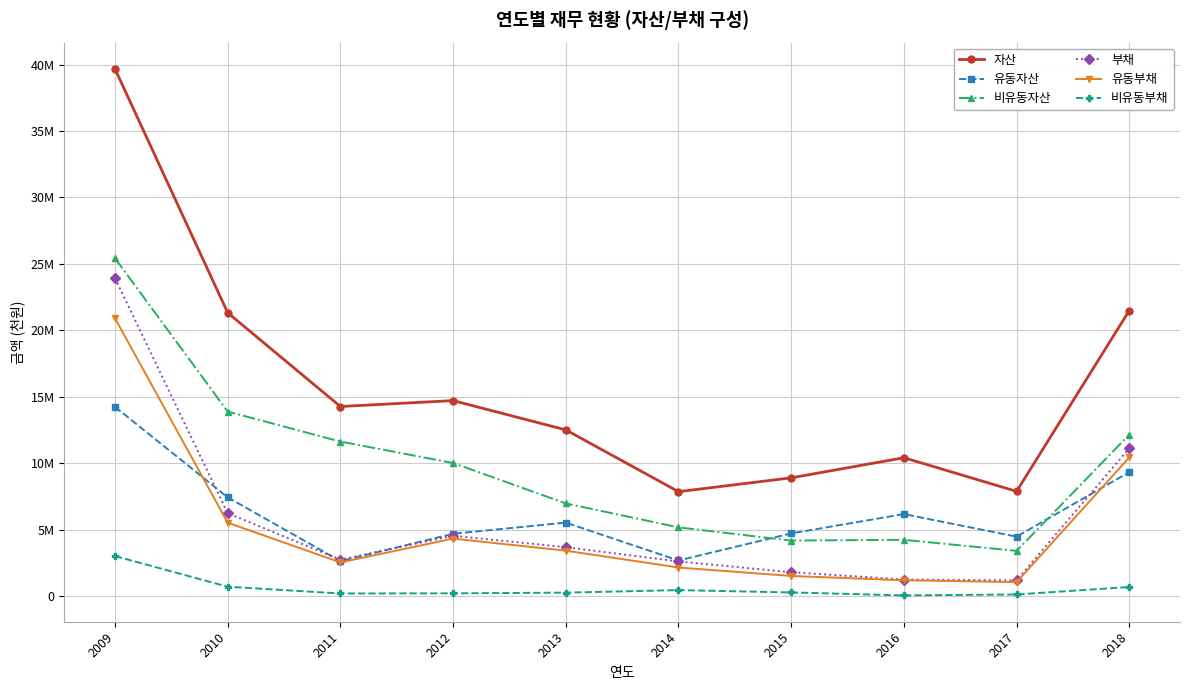

The value of 비유동자산 at 2016 is 4241402. True or false?

True